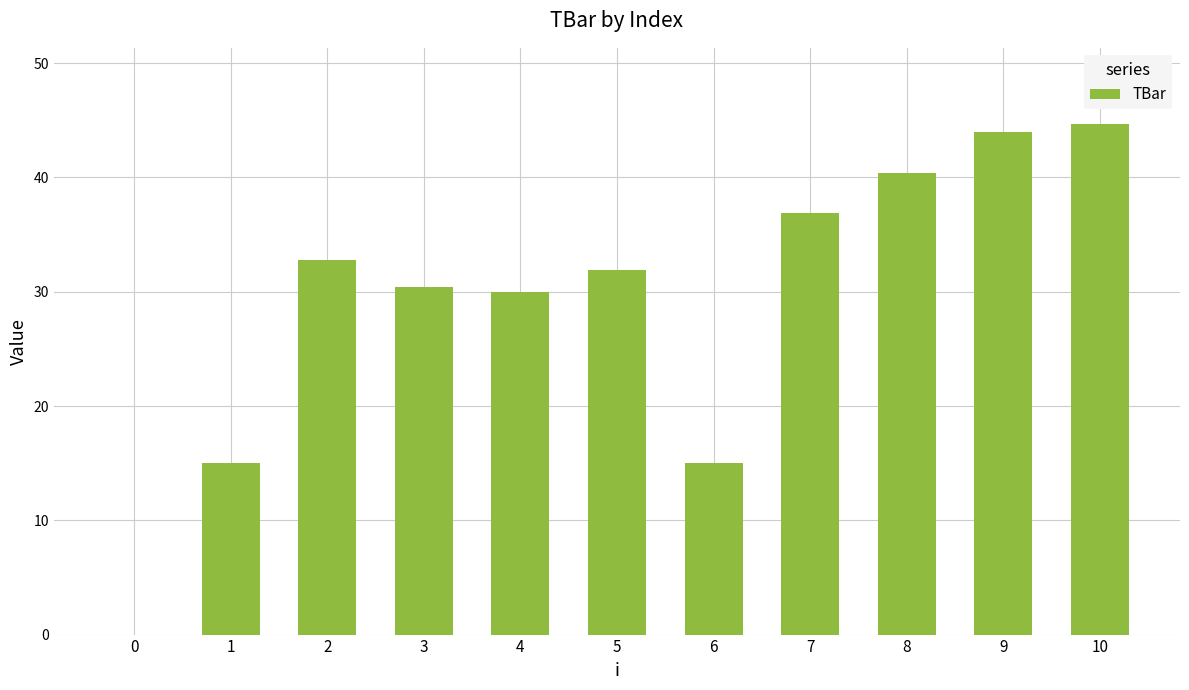

At which category does the chart reach its peak across all series?

10